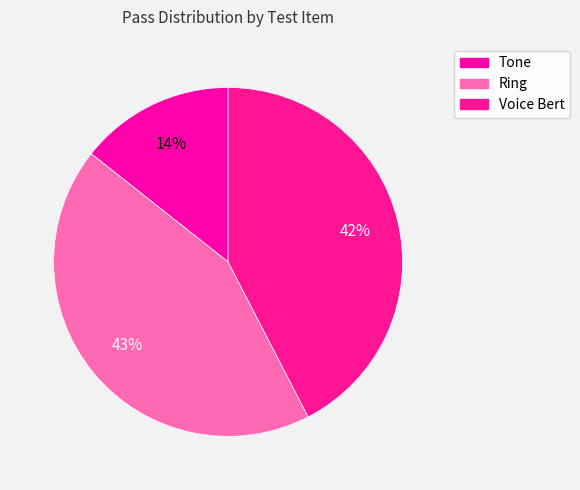

Is it true that Ring is 43% of the pie?

True